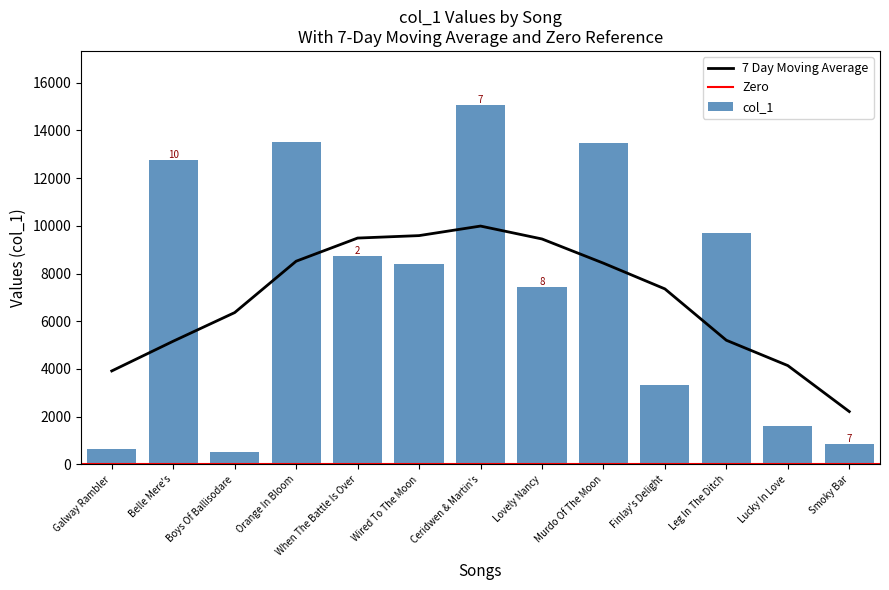

Where does the data first go above 8394?

Belle Mere's